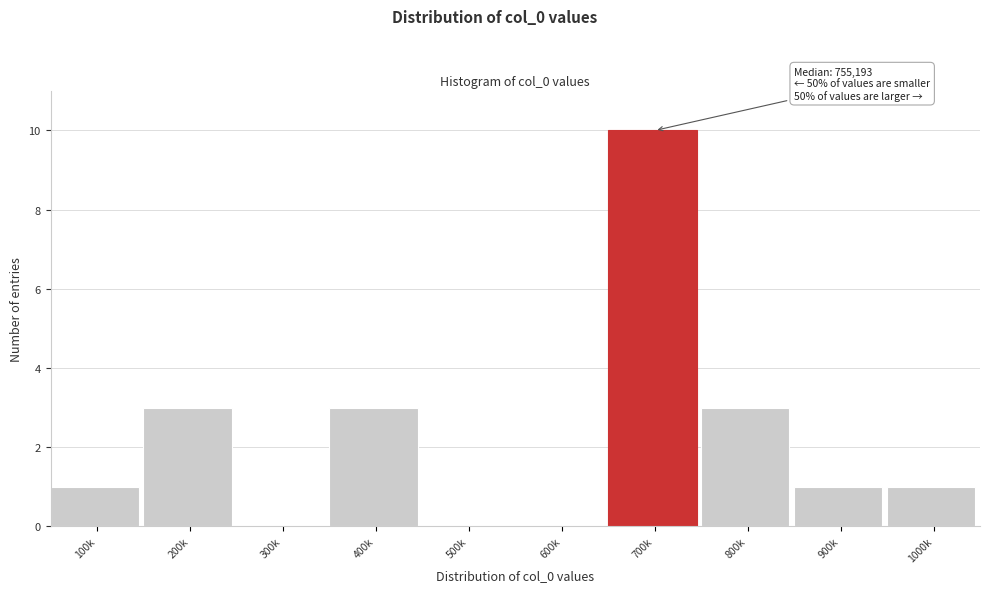

Reading left to right, transcribe all the data shown in this chart.

100k=1	200k=3	300k=0	400k=3	500k=0	600k=0	700k=10	800k=3	900k=1	1000k=1